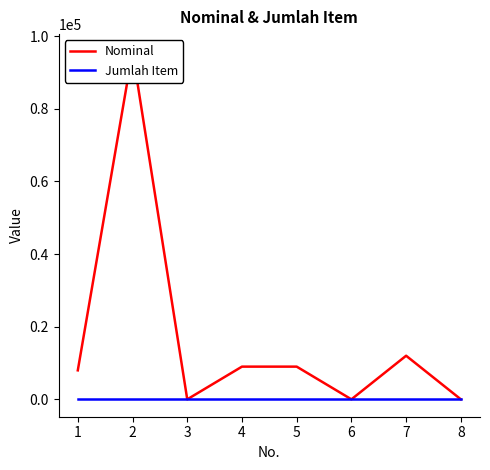

What is the approximate value of Jumlah Item at 2?

1